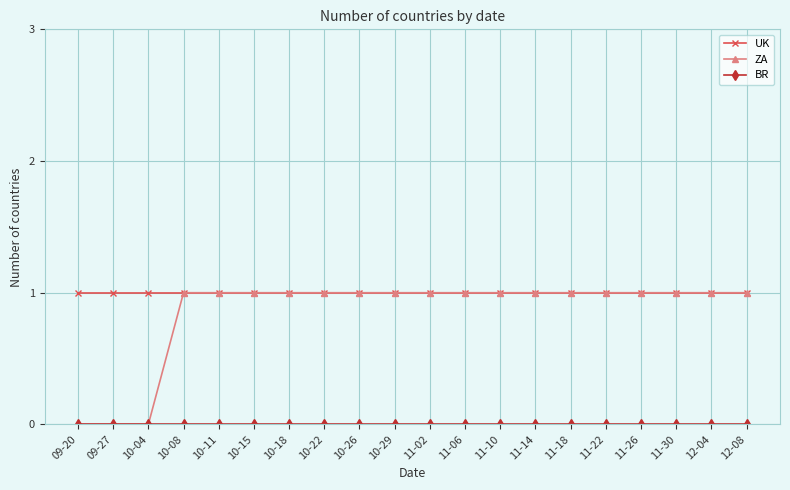

Which series has the largest total across all categories?

UK